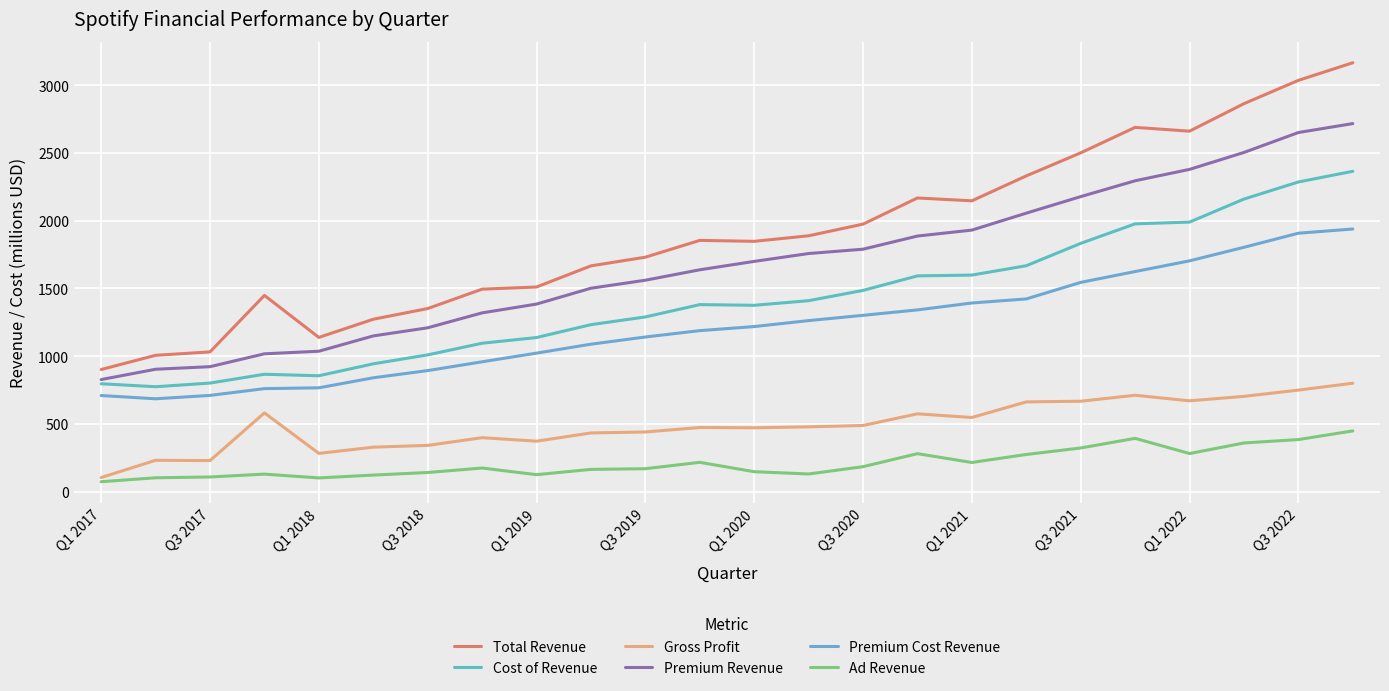

What is the greatest value displayed?

3166